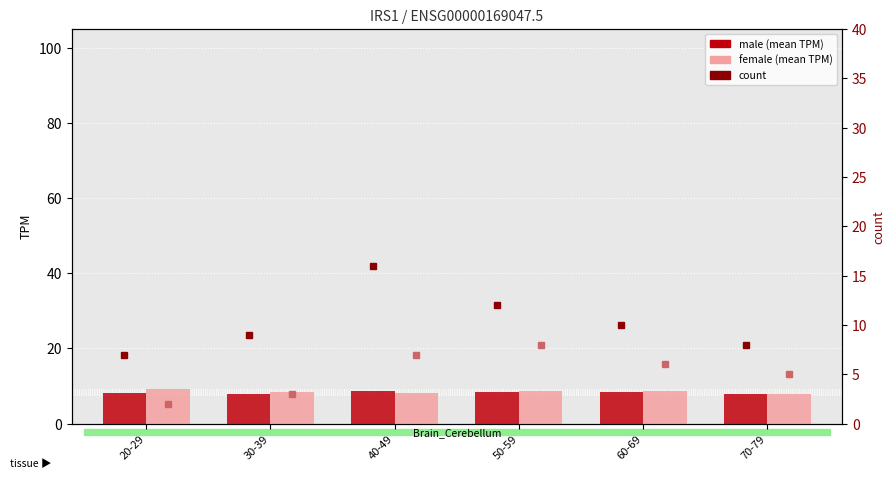

Which category has the lowest value in the count (male) series?

20-29